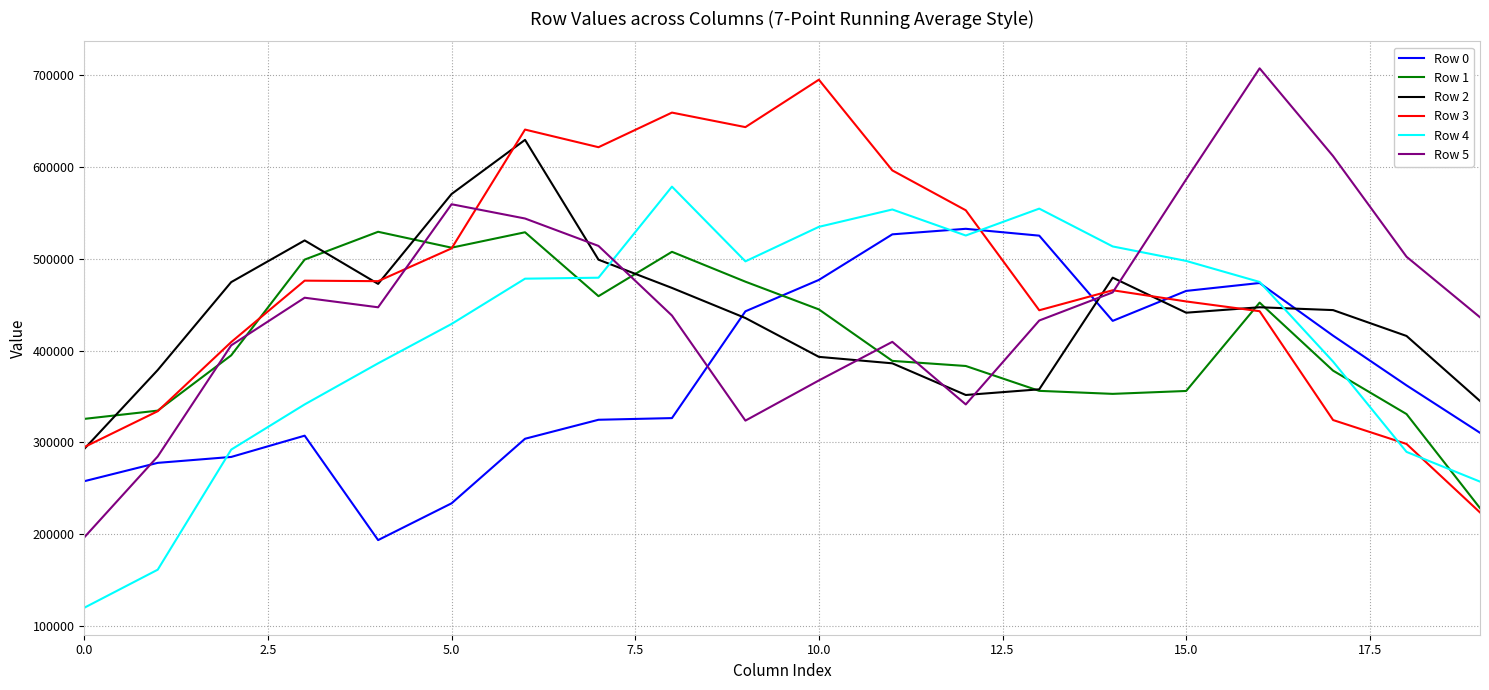

Which series has the largest total across all categories?

Row 3